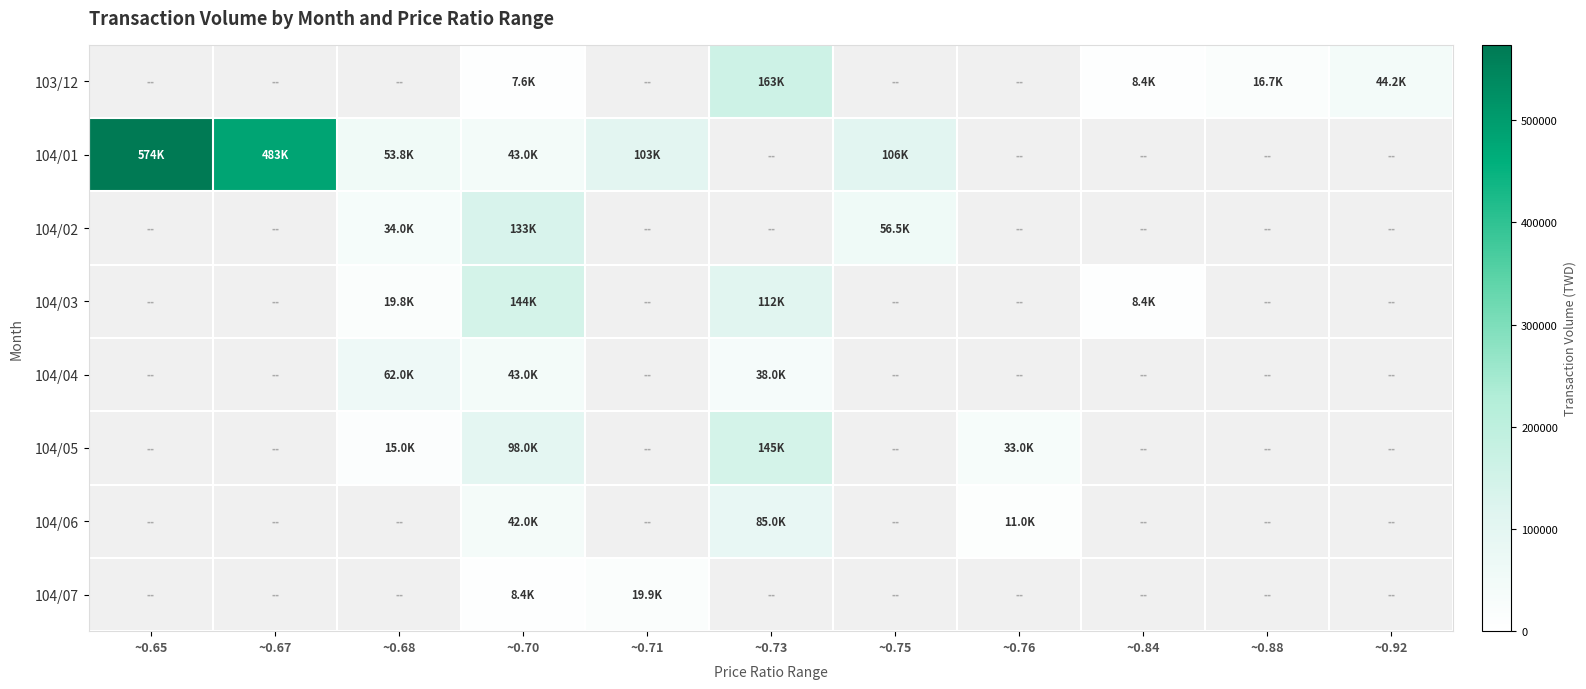

Is it true that 104/03 equals 112000.0 at ~0.73?

True